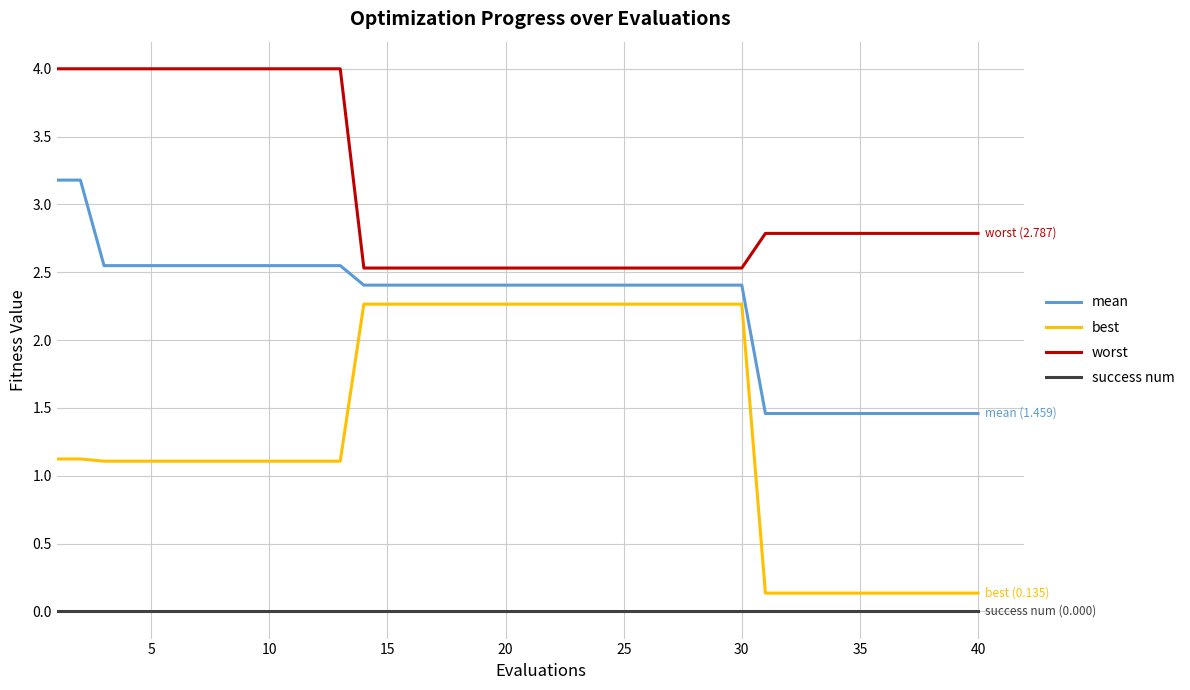

True or false: success num and worst cross at least once.

False